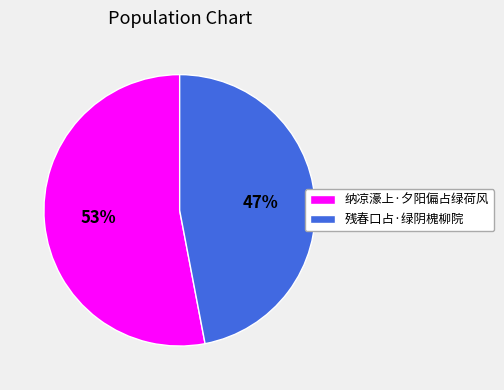

To the nearest percent, what portion does 残春口占·绿阴槐柳院 represent?

47%